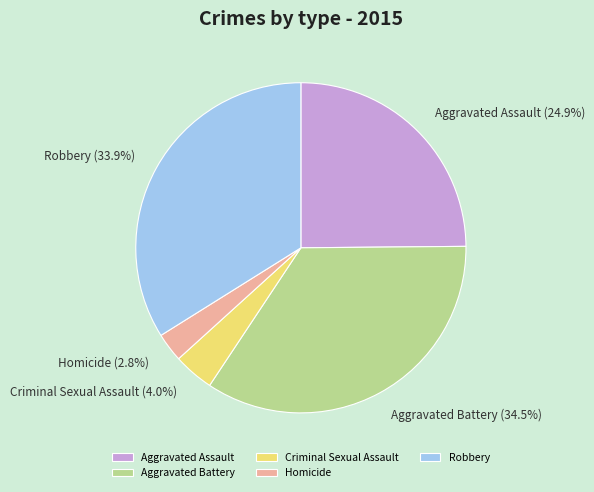

Between Aggravated Assault and Homicide, which is larger?

Aggravated Assault